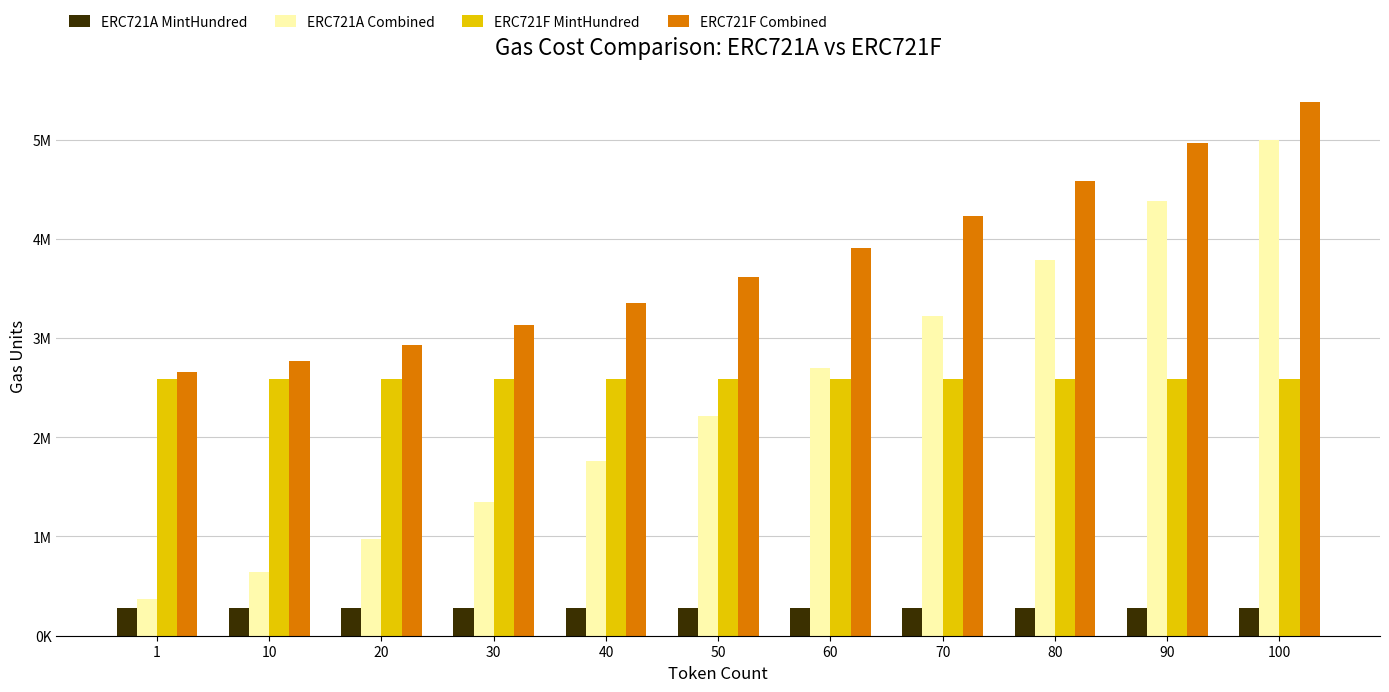

What are all the series names shown in the legend?

ERC721A MintHundred, ERC721A Combined, ERC721F MintHundred, ERC721F Combined